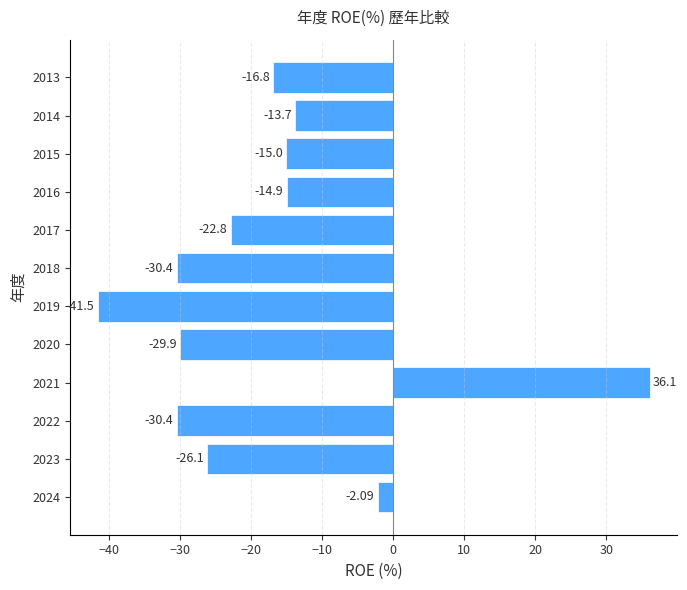

What is the sum of all values?

-207.5